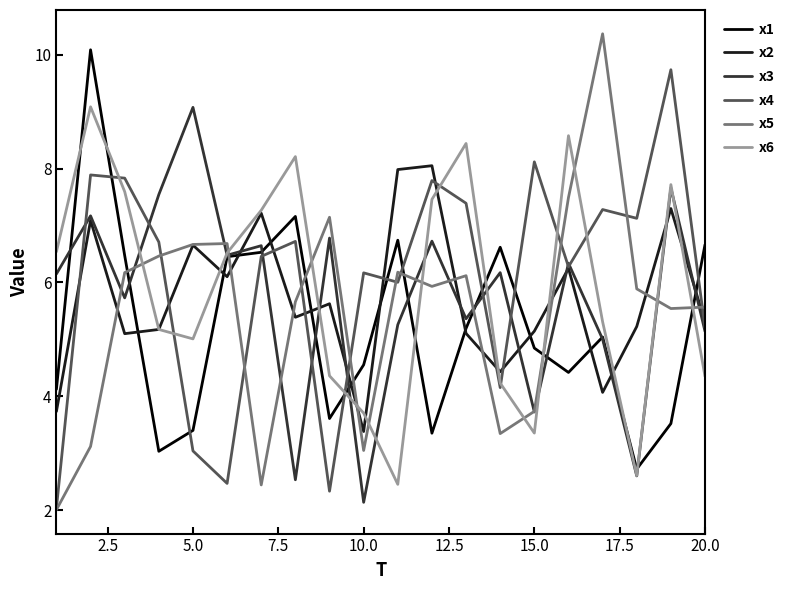

What is the minimum value for x4?

2.0